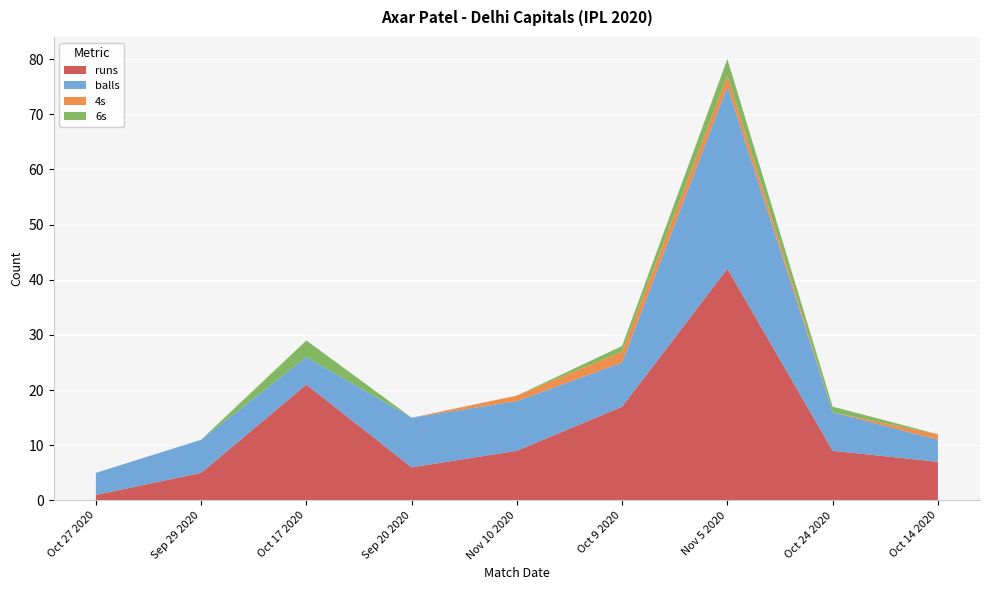

Reading left to right, extract all data points from this chart.

runs: Oct 27 2020=1	Sep 29 2020=5	Oct 17 2020=21	Sep 20 2020=6	Nov 10 2020=9	Oct 9 2020=17	Nov 5 2020=42	Oct 24 2020=9	Oct 14 2020=7
balls: Oct 27 2020=4	Sep 29 2020=6	Oct 17 2020=5	Sep 20 2020=9	Nov 10 2020=9	Oct 9 2020=8	Nov 5 2020=33	Oct 24 2020=7	Oct 14 2020=4
4s: Oct 27 2020=0	Sep 29 2020=0	Oct 17 2020=0	Sep 20 2020=0	Nov 10 2020=1	Oct 9 2020=2	Nov 5 2020=2	Oct 24 2020=0	Oct 14 2020=1
6s: Oct 27 2020=0	Sep 29 2020=0	Oct 17 2020=3	Sep 20 2020=0	Nov 10 2020=0	Oct 9 2020=1	Nov 5 2020=3	Oct 24 2020=1	Oct 14 2020=0